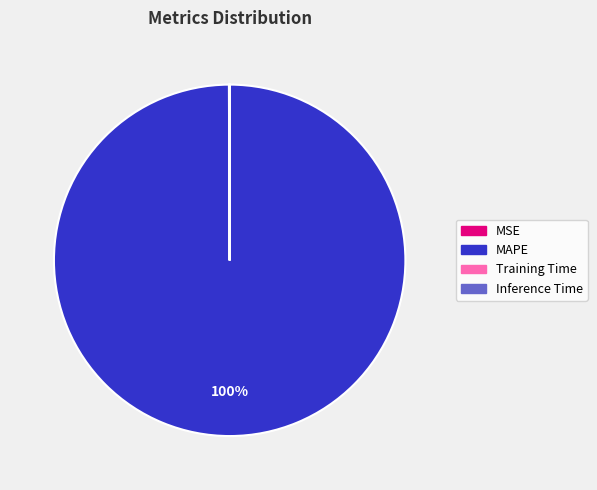

Does MAPE account for over 50% of the chart?

Yes